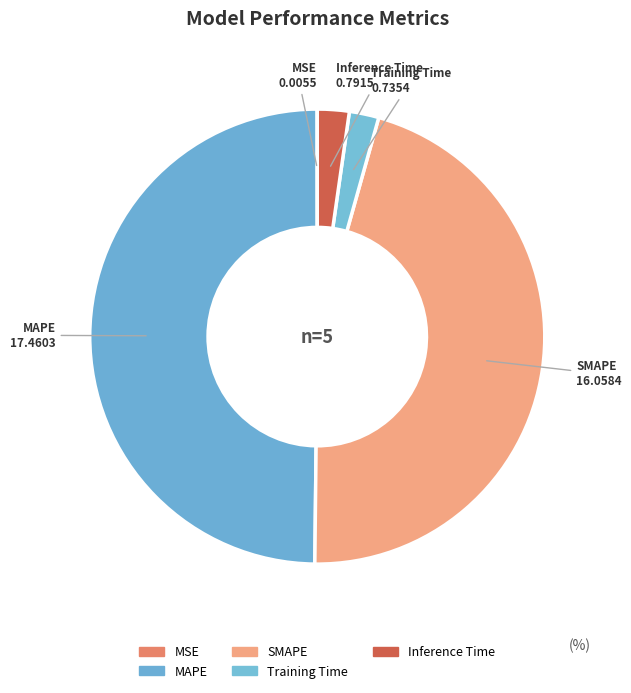

Is the sum of SMAPE and MAPE greater than half?

Yes